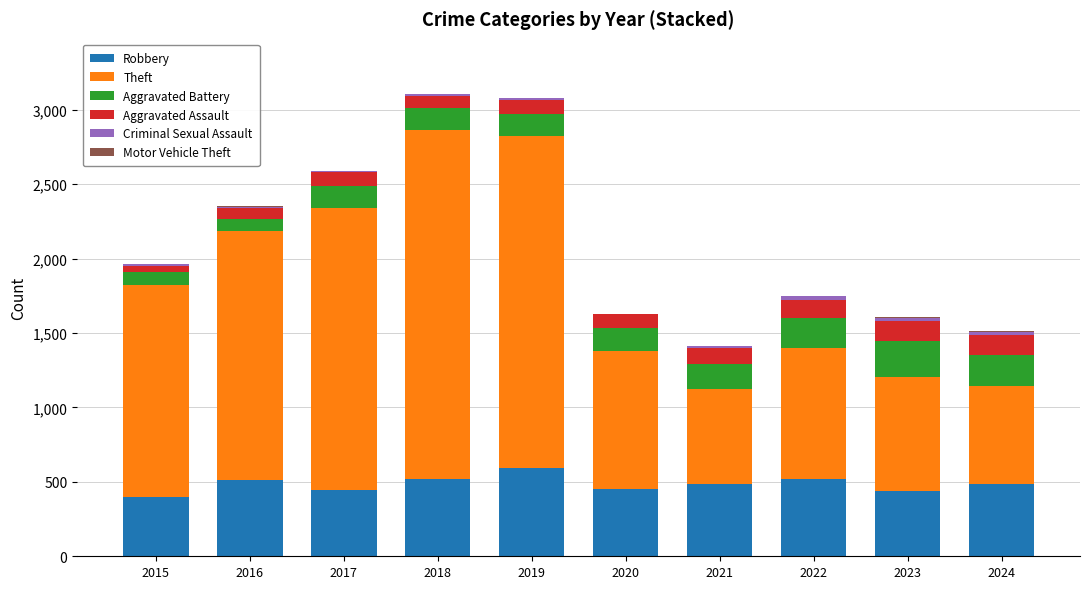

The Robbery series shows 484 at 2021. True or false?

True